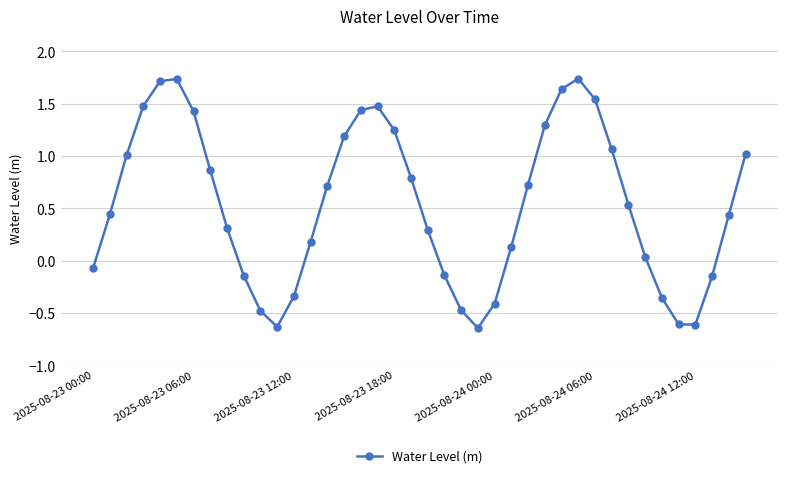

What is the difference between the maximum and minimum values?

2.4